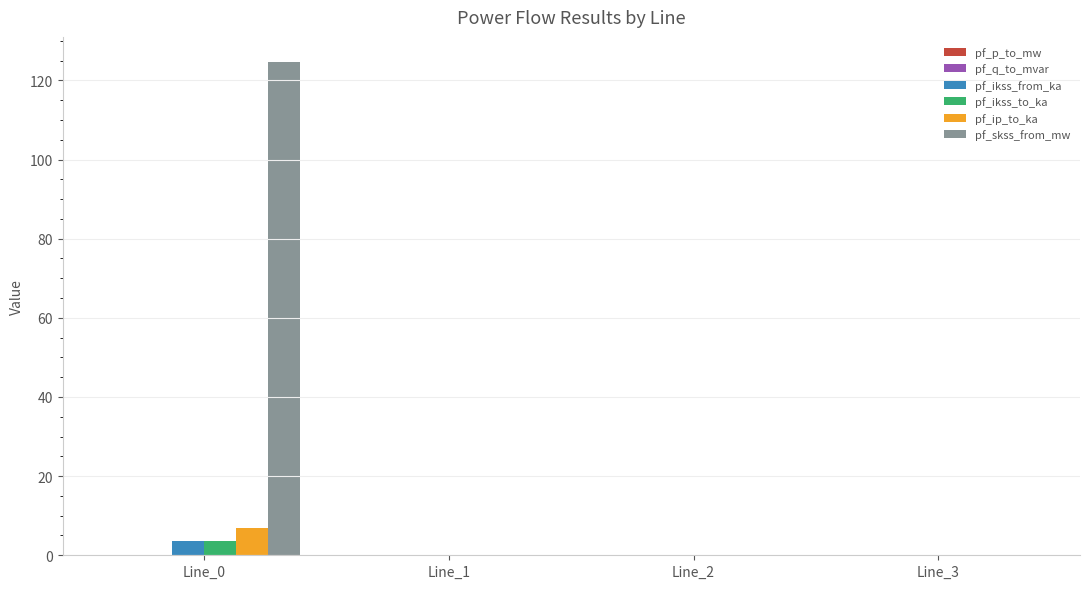

Which series changed the most between Line_0 and Line_3?

pf_skss_from_mw